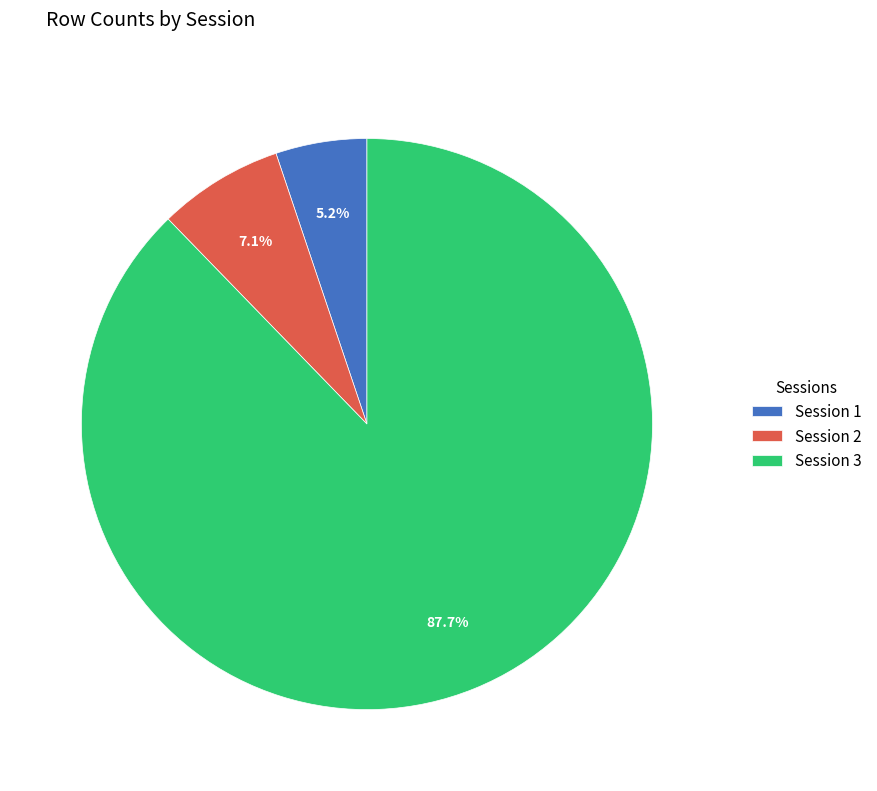

Which slice represents more than half of the pie?

Session 3